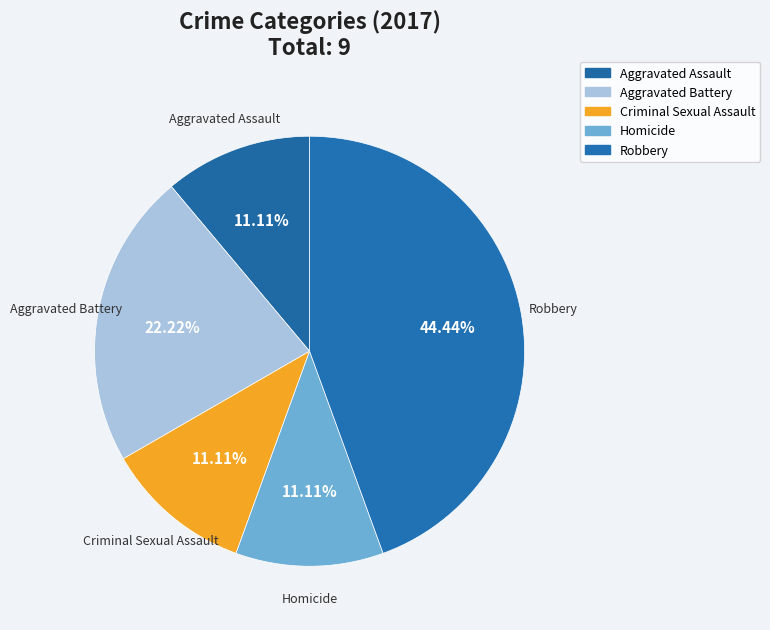

Which category has the biggest portion of the pie?

Robbery